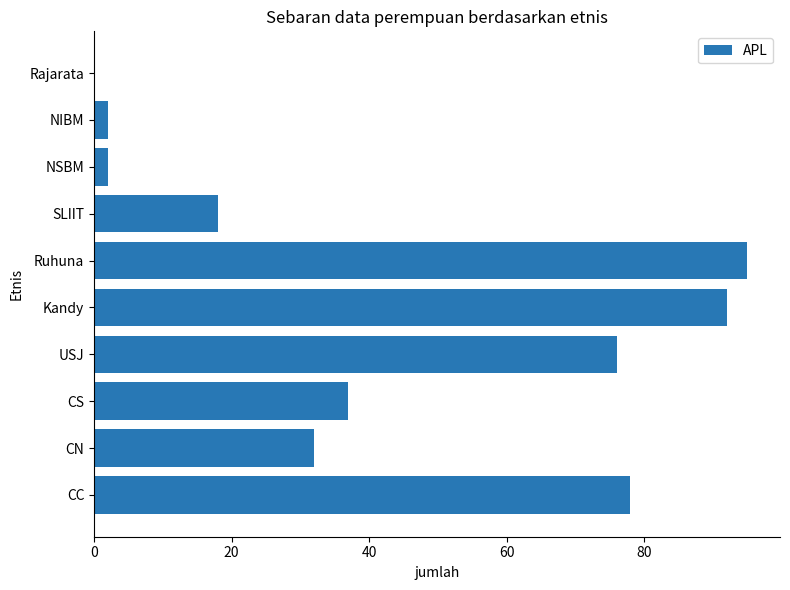

Between Kandy and CN, which is larger?

Kandy